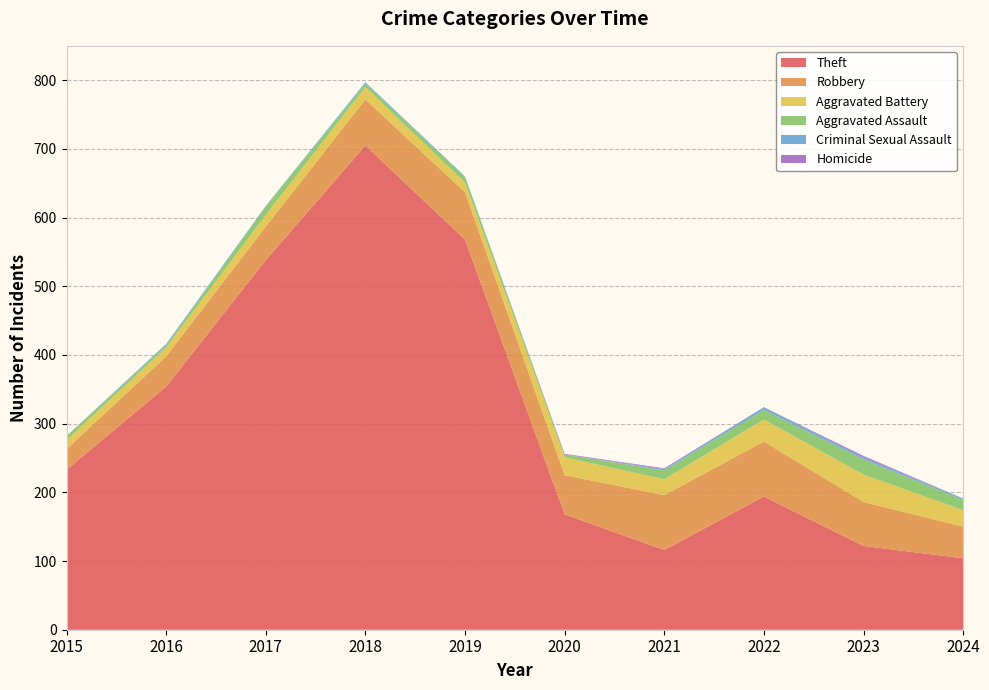

Reading right to left, list all the values displayed in this chart.

Theft: 2024=104	2023=122	2022=194	2021=116	2020=168	2019=568	2018=705	2017=538	2016=354	2015=233
Robbery: 2024=46	2023=64	2022=80	2021=80	2020=57	2019=69	2018=67	2017=49	2016=44	2015=30
Aggravated Battery: 2024=24	2023=40	2022=32	2021=23	2020=26	2019=14	2018=18	2017=17	2016=13	2015=13
Aggravated Assault: 2024=15	2023=22	2022=14	2021=13	2020=4	2019=8	2018=5	2017=12	2016=3	2015=6
Criminal Sexual Assault: 2024=2	2023=3	2022=4	2021=2	2020=0	2019=1	2018=2	2017=1	2016=2	2015=0
Homicide: 2024=0	2023=2	2022=0	2021=1	2020=1	2019=0	2018=0	2017=0	2016=0	2015=0